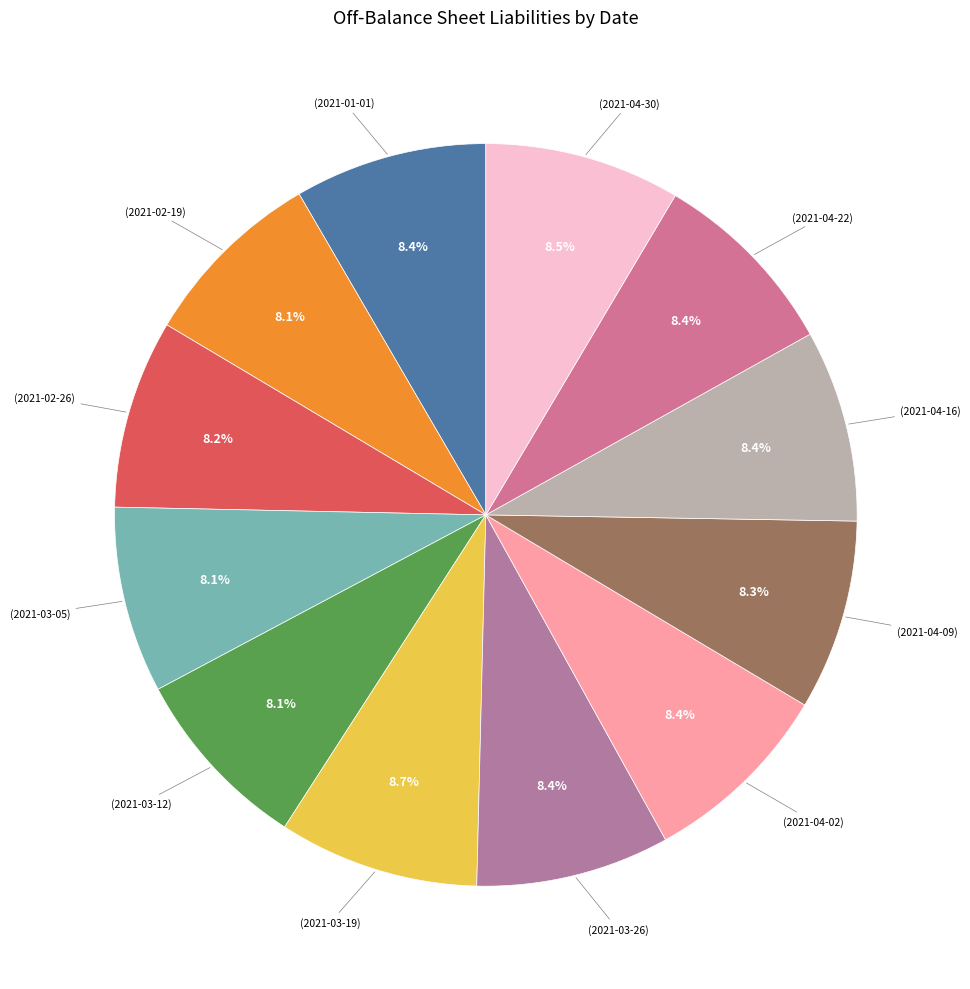

How many segments does this pie chart have?

12